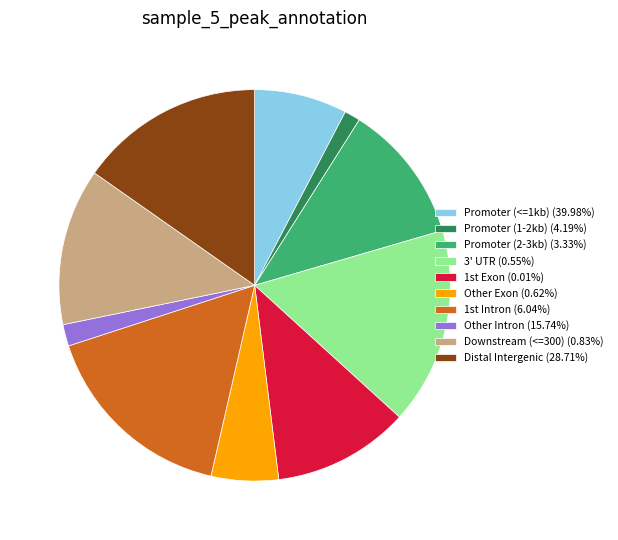

Is there a majority slice in this chart?

No